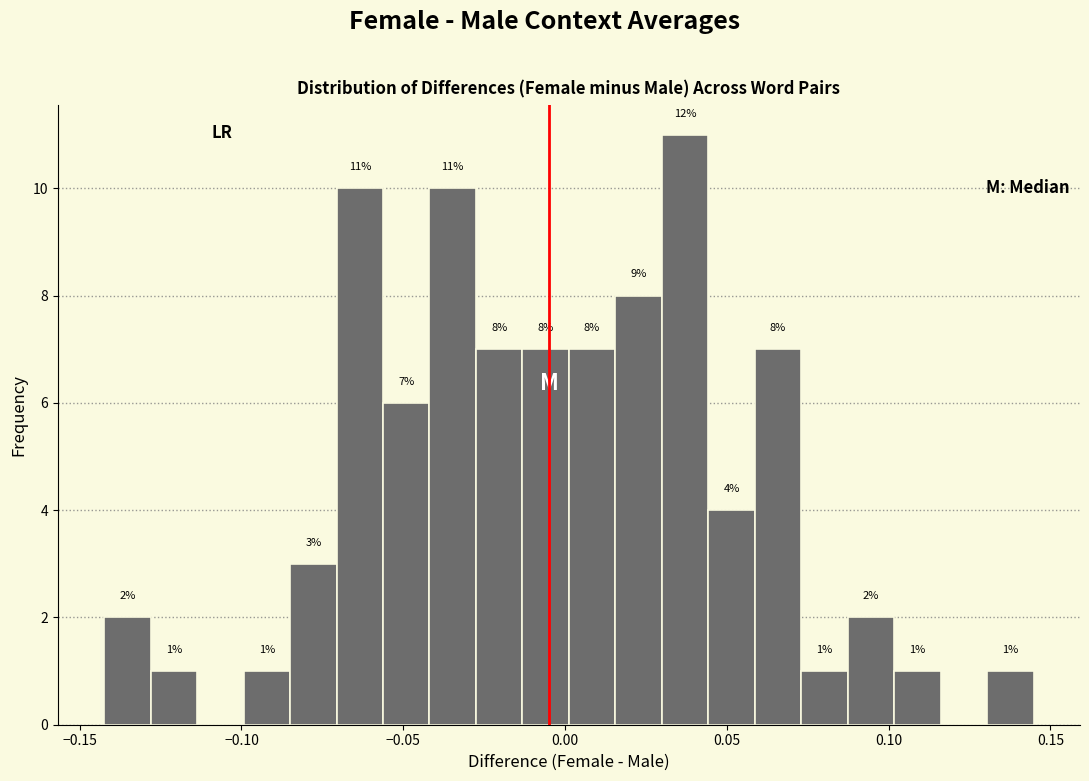

Read against the x-axis, roughly where is the centre of the tallest bar?

0.035